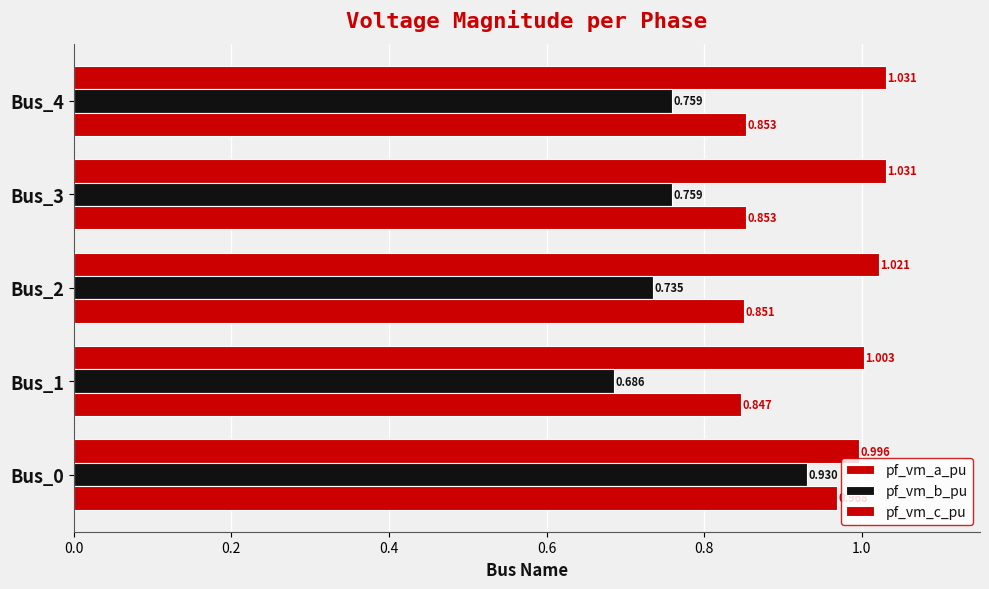

How many values in the pf_vm_a_pu series exceed 1?

4